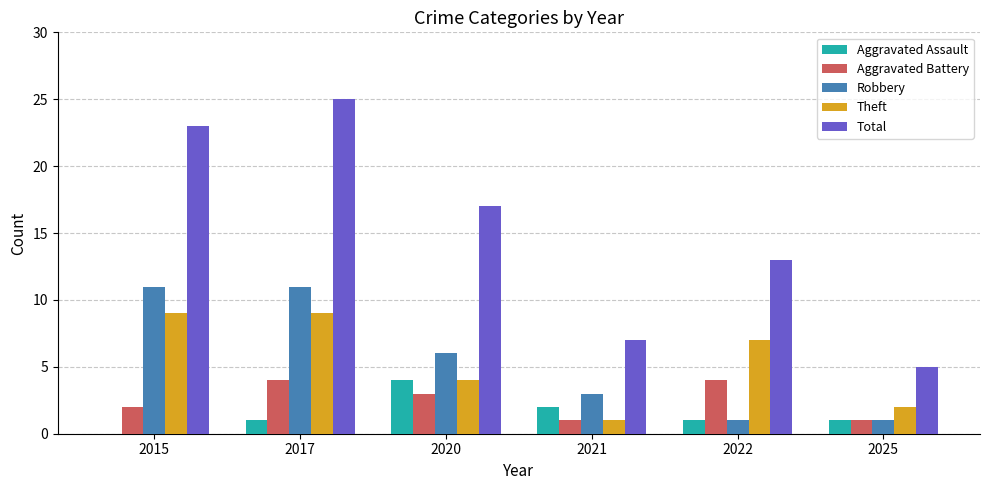

Is the value of Total at 2017 greater than the value of Robbery at 2015?

Yes